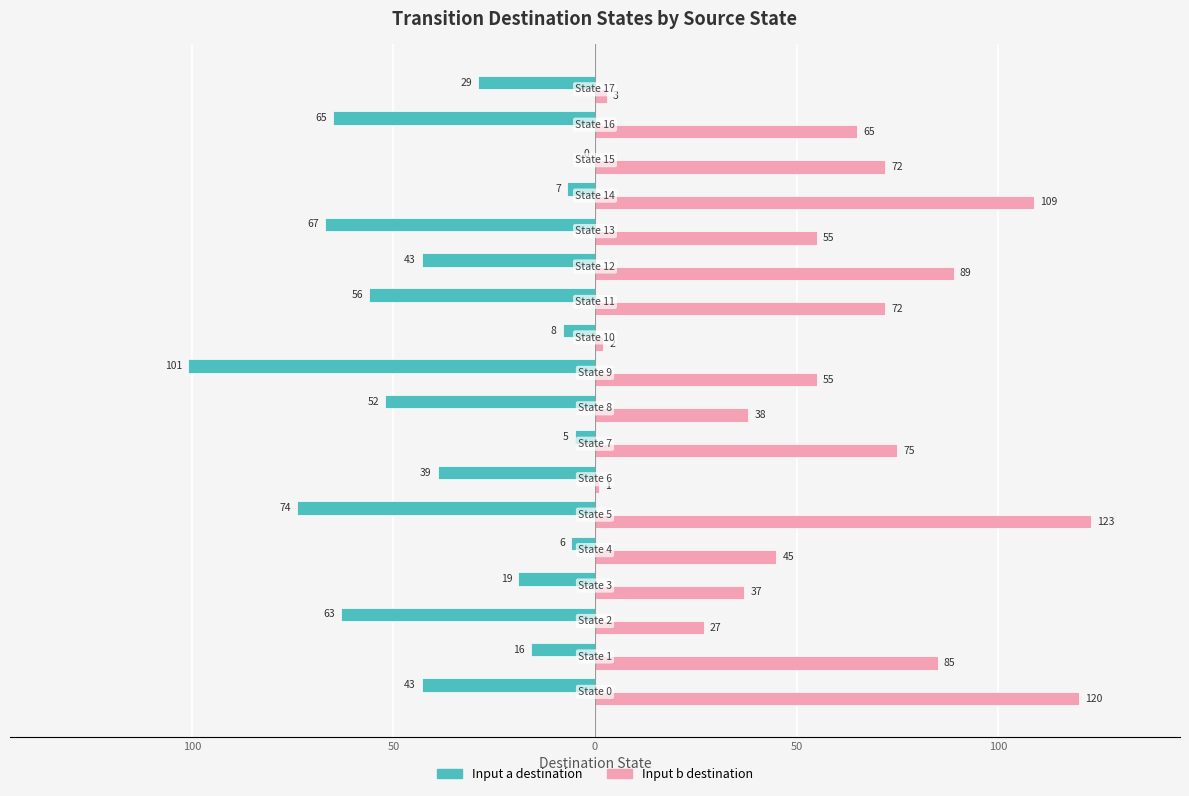

What are all the series names shown in the legend?

Input a destination, Input b destination